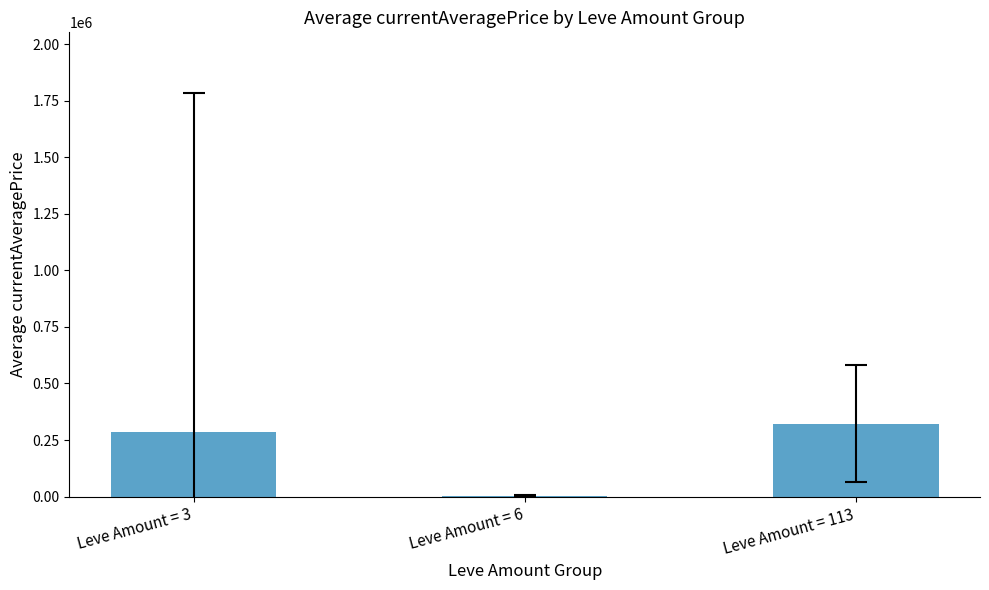

How many values exceed 286312?

2